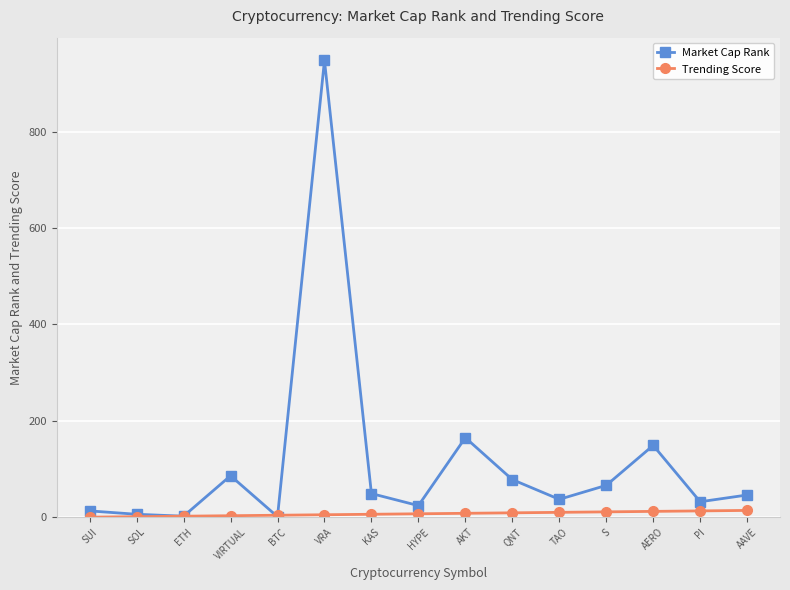

What is the greatest value displayed?

948